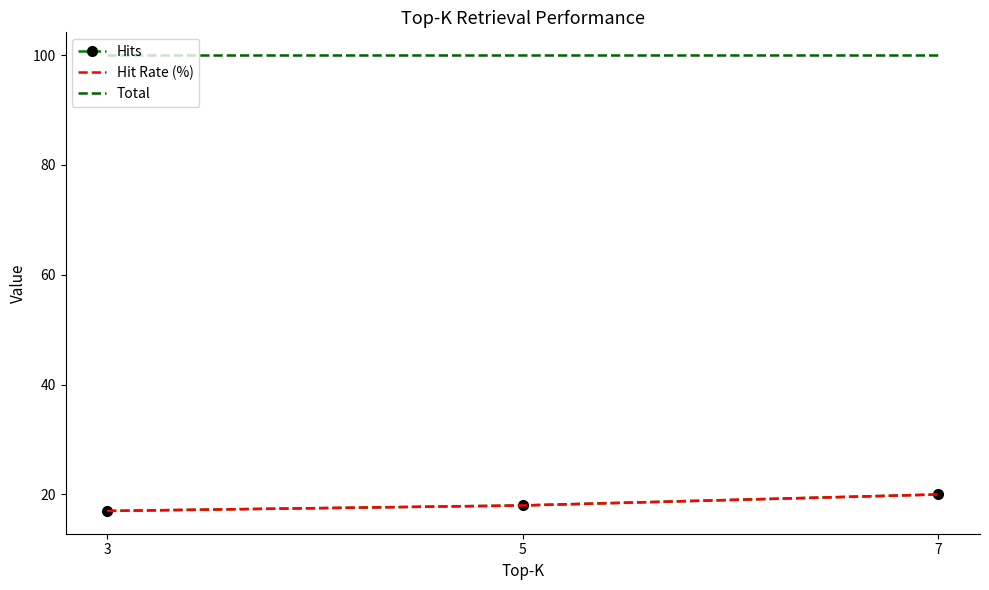

What is the sum of the Hit Rate (%) values at 5 and 7?

38